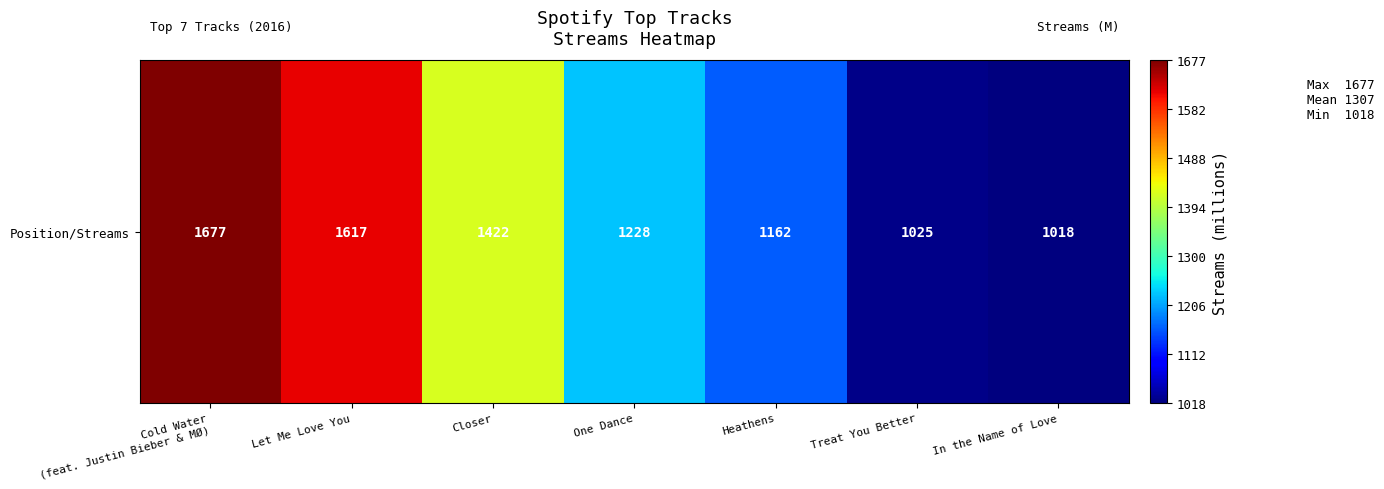

The value at Heathens is 1162. True or false?

True